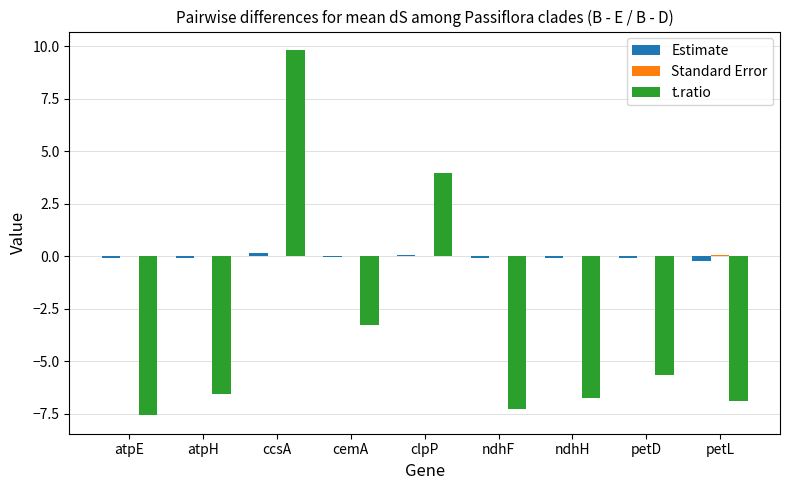

Between atpH and cemA, which series saw the biggest shift?

t.ratio